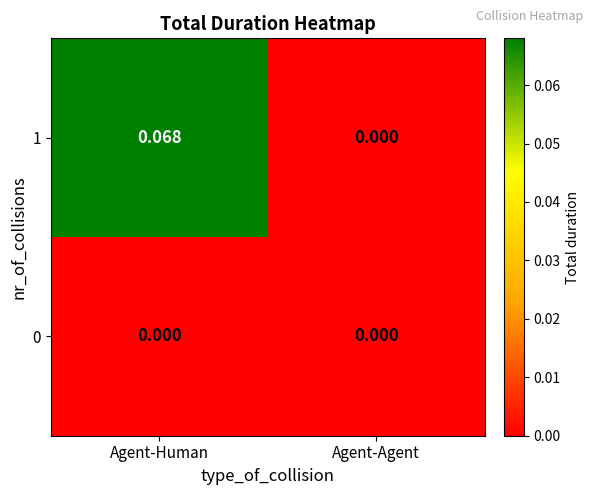

Which category has the highest value across all series?

Agent-Human